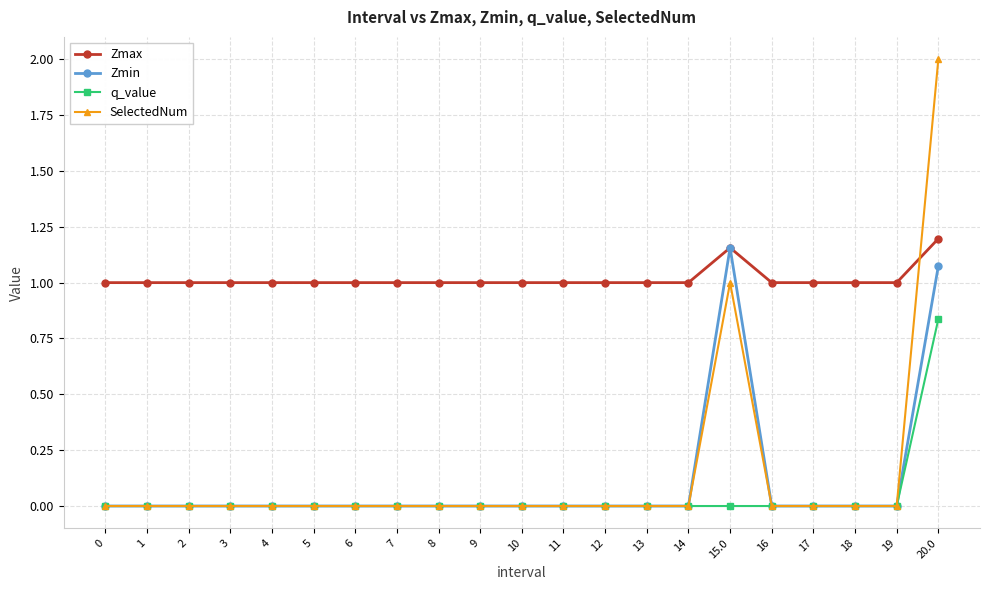

What is the sum of the Zmax values at 20.0 and 3?

2.2